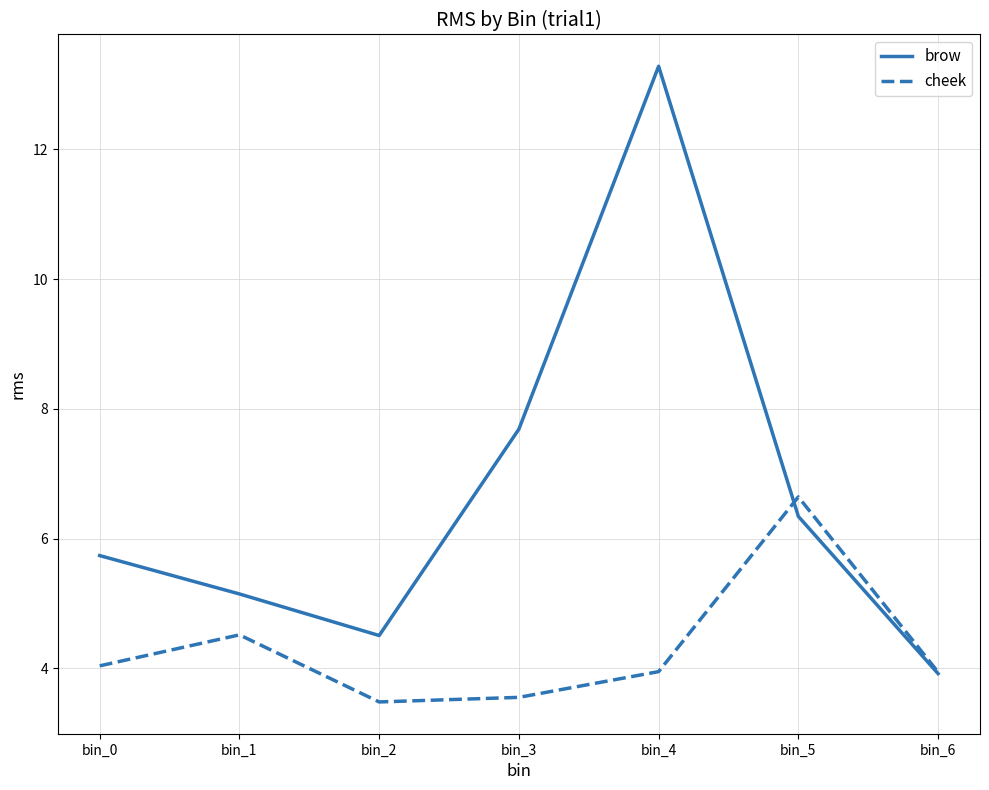

At which category is the sum across all series the highest?

bin_4